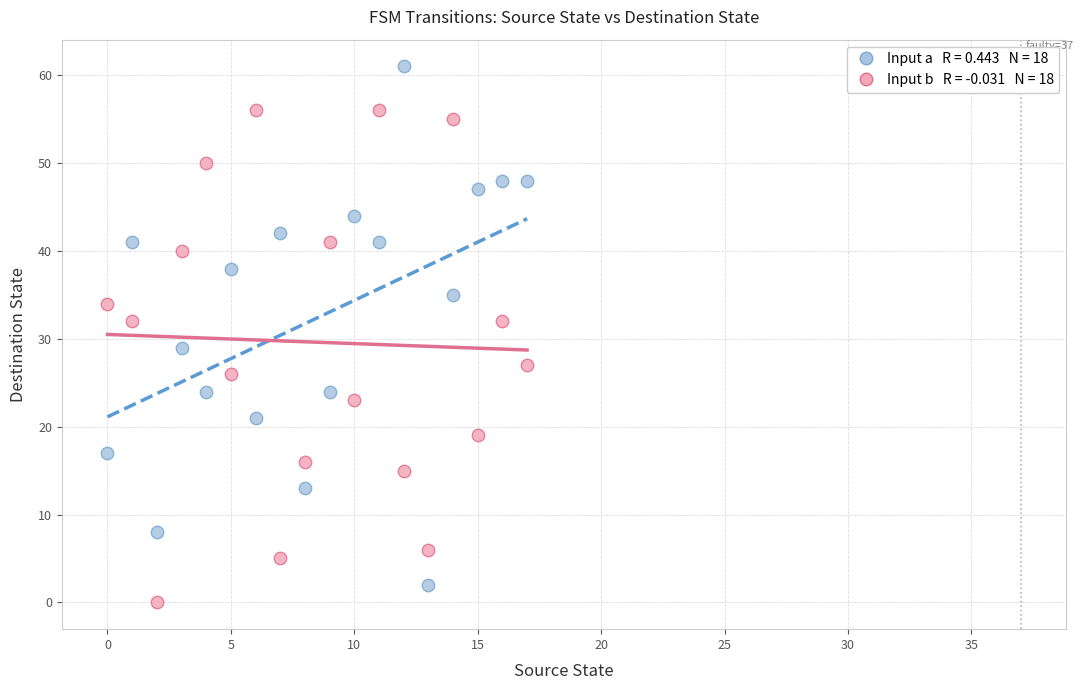

Across all data points, what is the range of Y values (max minus min)?

61